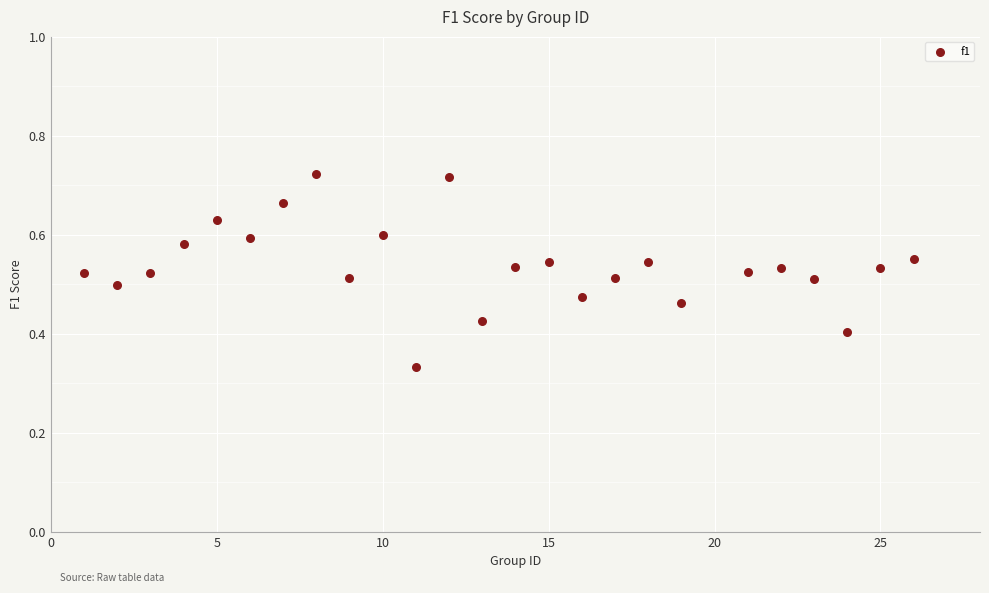

What is the range of X values (max minus min)?

25.0